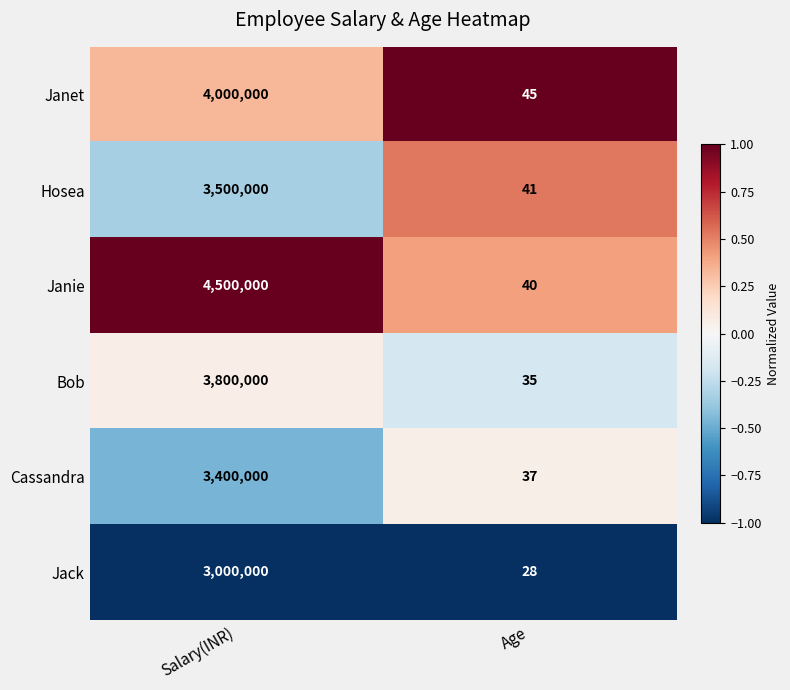

Is it true that Cassandra equals 6011094 at Salary(INR)?

False